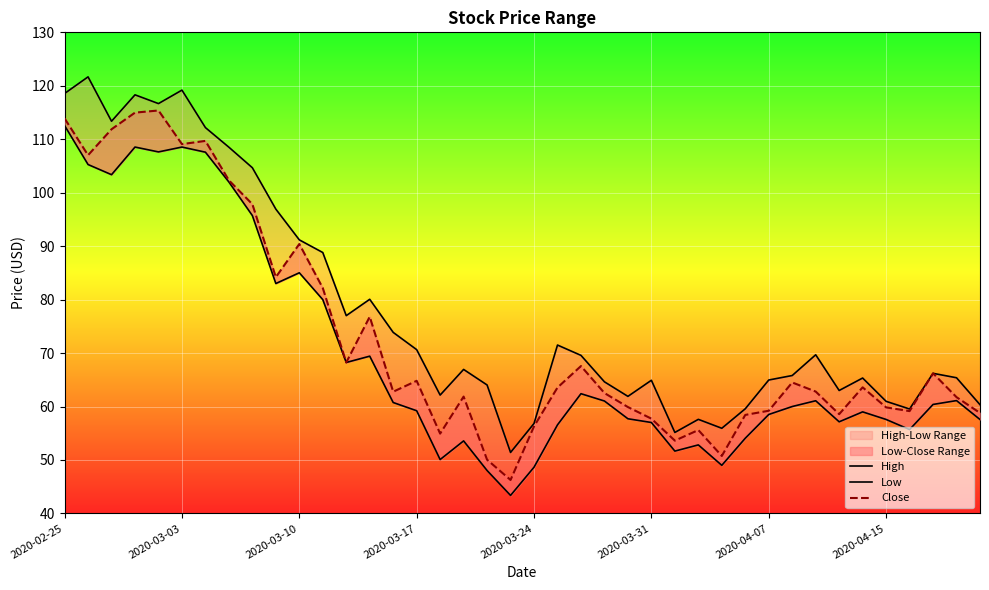

Reading left to right, extract all data points from this chart.

High: 118.6	121.7	113.4	118.3	116.7	119.2	112.2	108.5	104.7	96.9	91.2	88.8	77.0	80.1	73.9	70.6	62.1	66.9	64.0	51.4	56.8	71.5	69.6	64.6	61.9	64.9	55.2	57.6	55.9	59.6	65.0	65.8	69.7	63.0	65.3	61.0	59.5	66.2	65.4	60.3
Low: 112.6	105.3	103.4	108.5	107.6	108.5	107.6	102.0	95.7	83.0	85.0	80.0	68.2	69.4	60.8	59.2	50.1	53.6	48.0	43.4	48.7	56.6	62.4	61.0	57.7	57.0	51.7	52.8	49.0	54.1	58.5	60.0	61.1	57.1	59.0	57.6	55.7	60.4	61.1	57.6
Close: 113.9	107.0	111.9	115.0	115.4	109.1	109.7	102.3	97.8	84.2	90.4	82.2	68.2	76.8	62.8	64.8	54.9	61.9	50.0	46.3	56.3	63.5	67.6	62.5	59.9	57.7	53.6	55.6	50.8	58.4	59.2	64.5	62.8	58.6	63.6	59.8	59.1	66.2	61.8	58.8